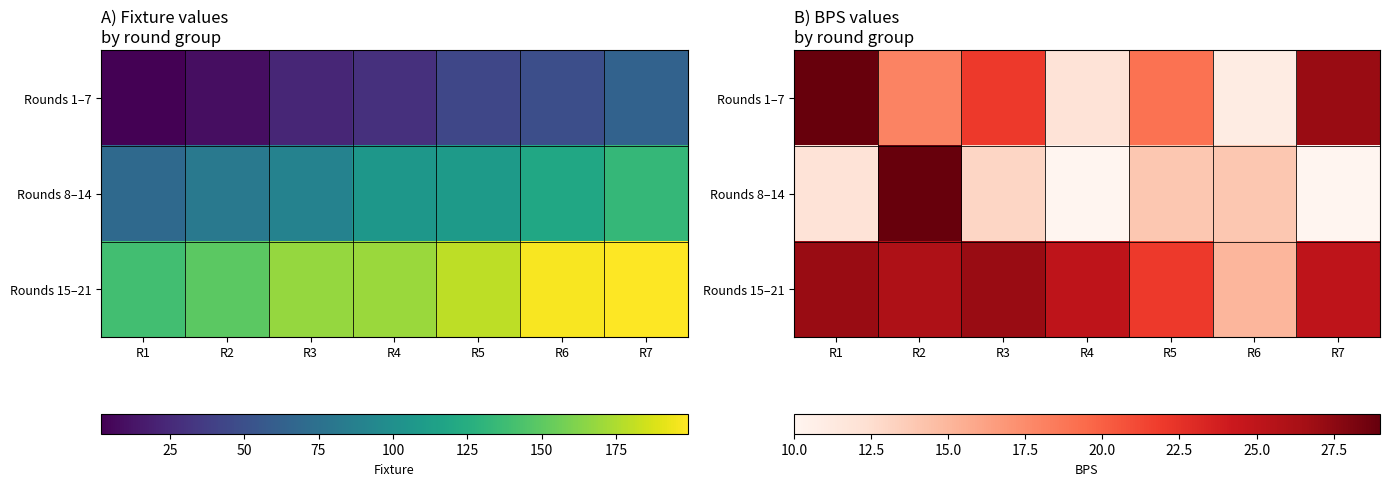

Rank the categories by Rounds 15–21 value from lowest to highest.

R6, R5, R4, R7, R2, R1, R3